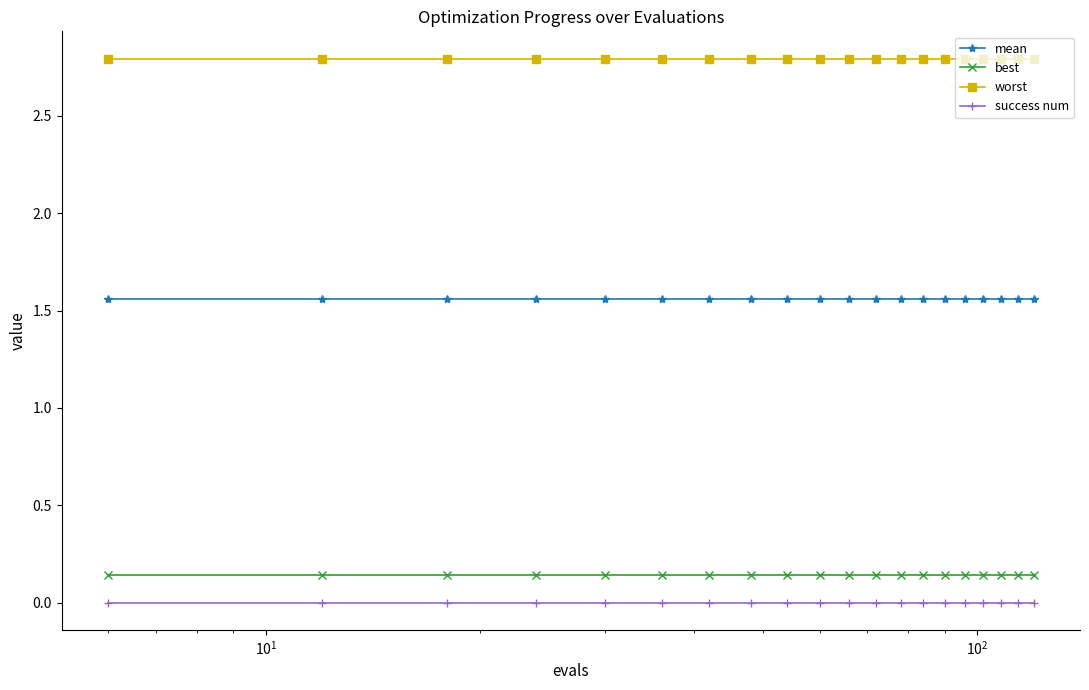

True or false: best and success num cross at least once.

False